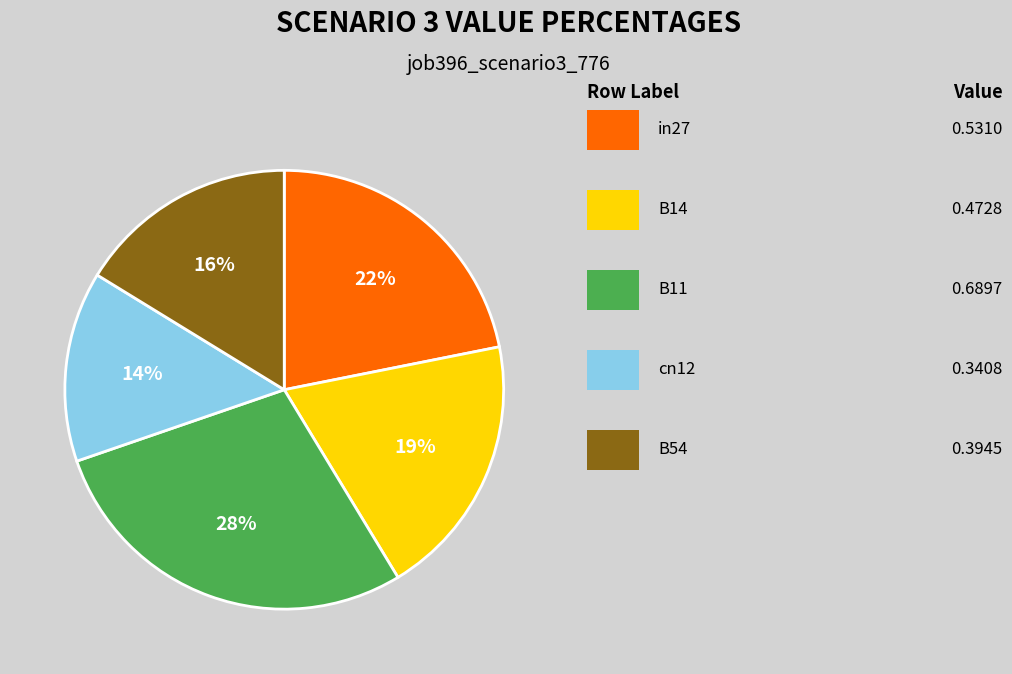

To the nearest percent, what is the average slice percentage?

20%